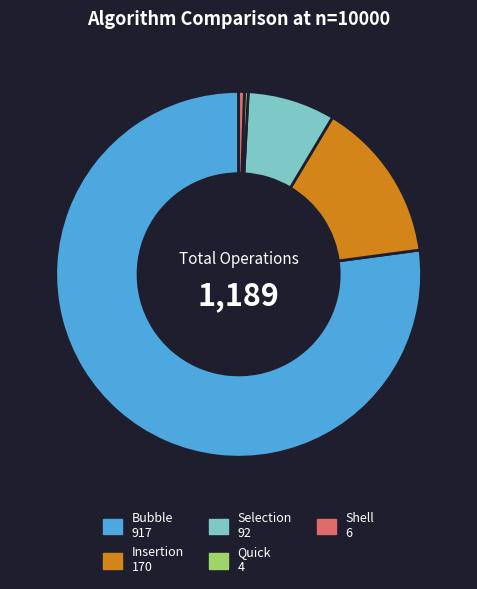

Approximately how many times larger is the value at Bubble compared to Insertion?

5.4